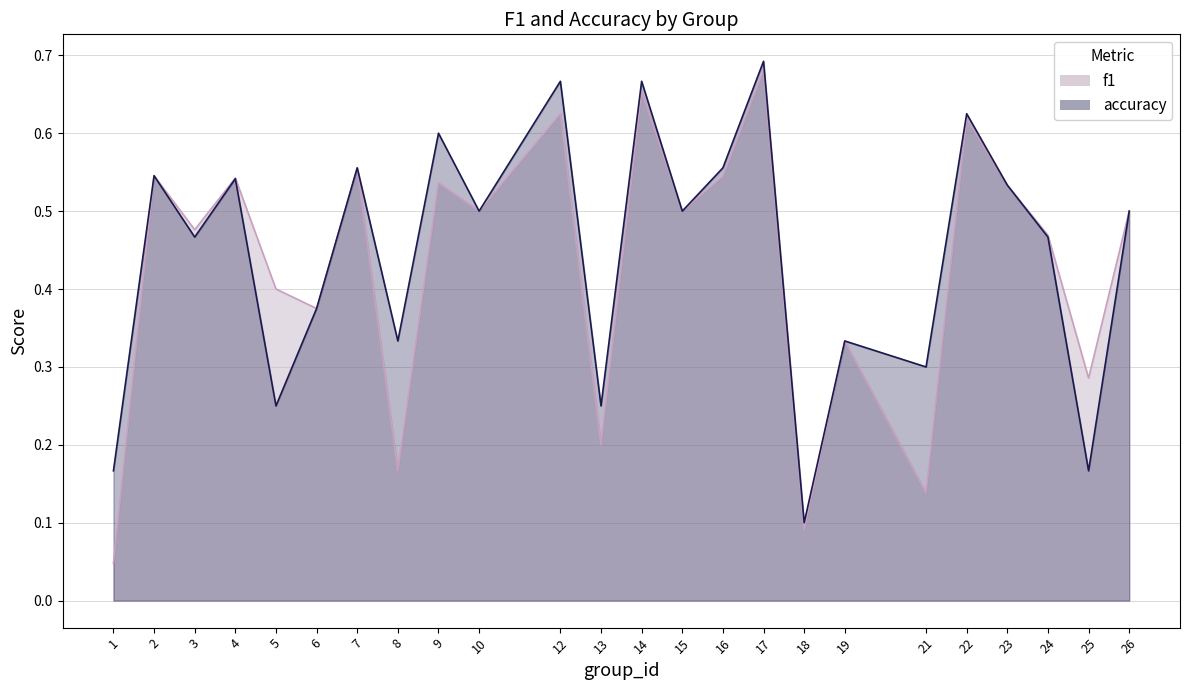

What is the average value of the accuracy series?

0.4